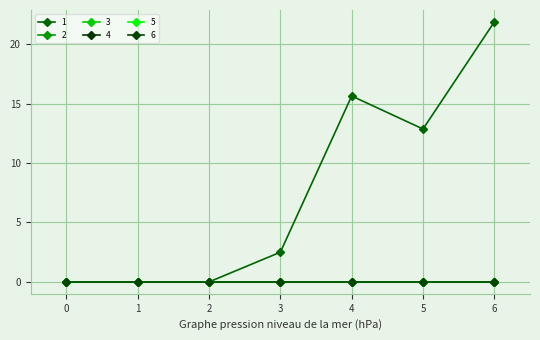

Does the chart have visible grid lines?

Yes